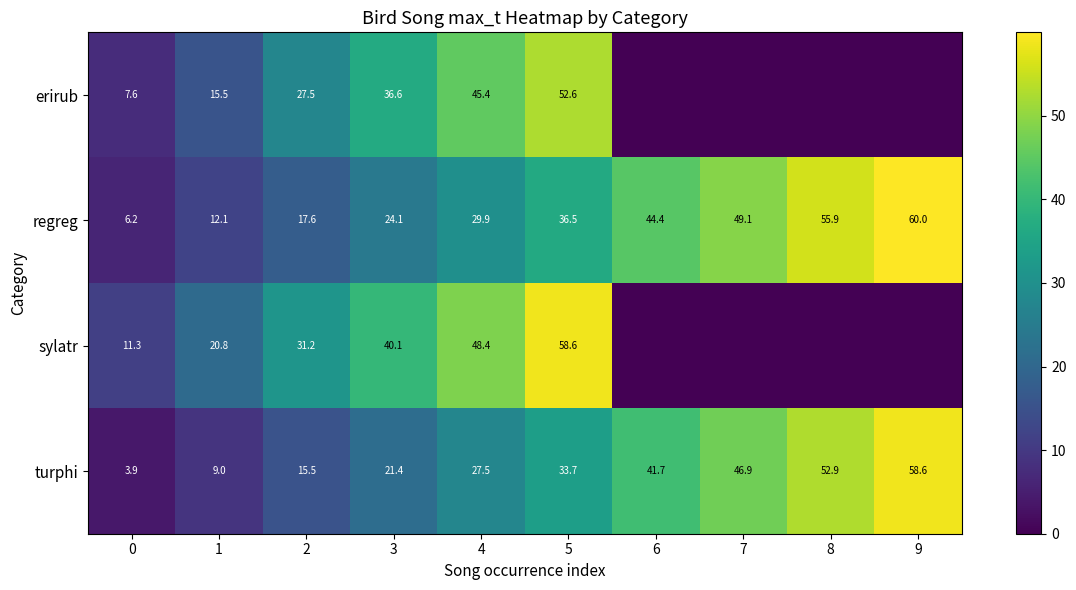

What value does the turphi series have at 1?

9.0